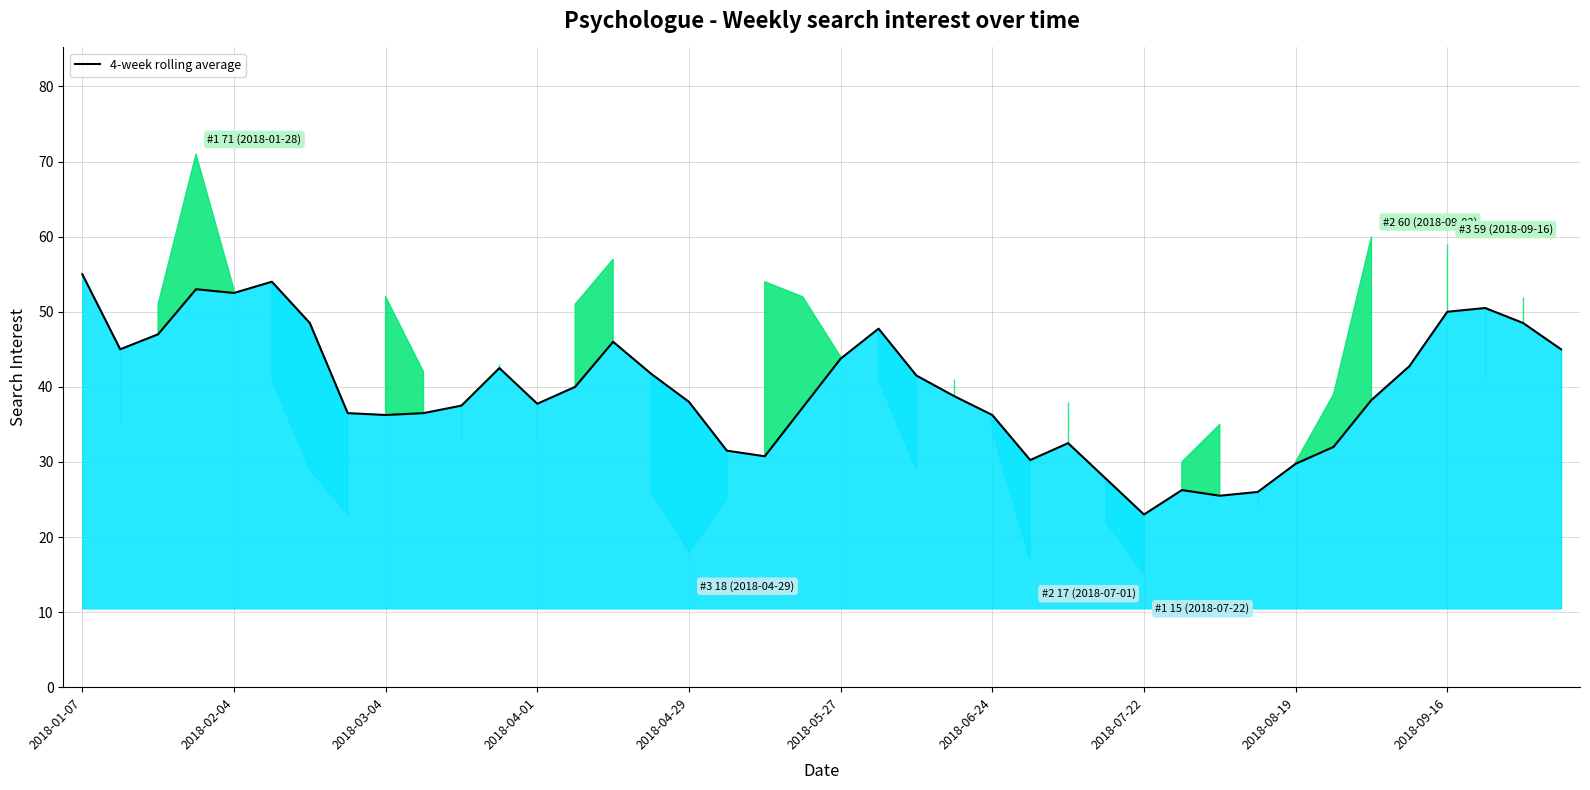

What is the difference between the values at 14 and 18?

15.2